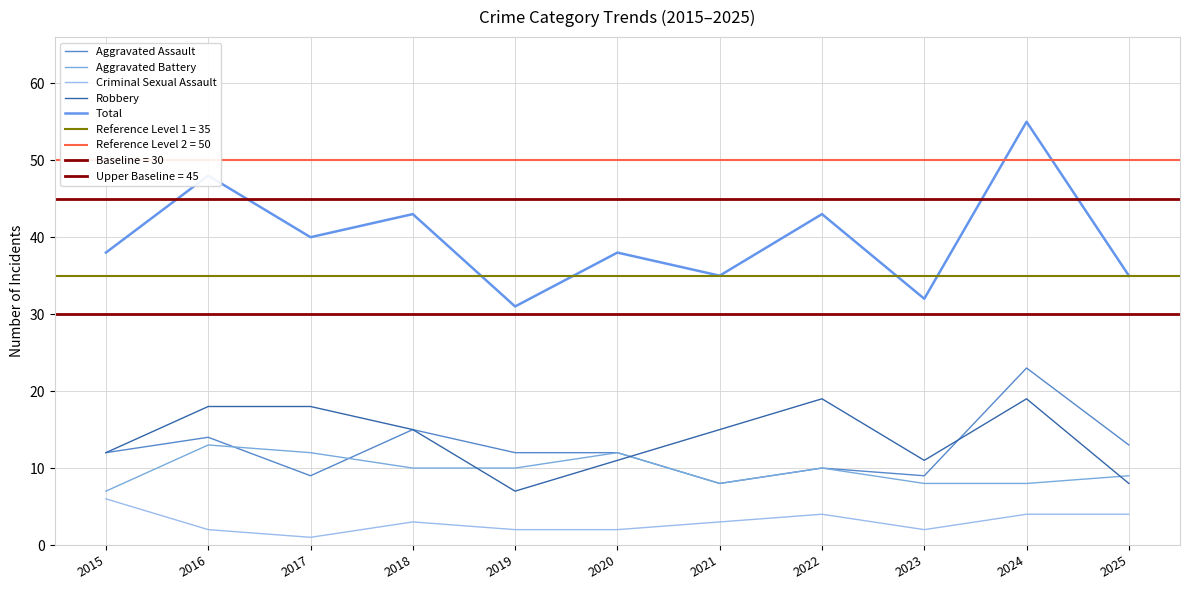

At which label is Total closest to 43?

2018